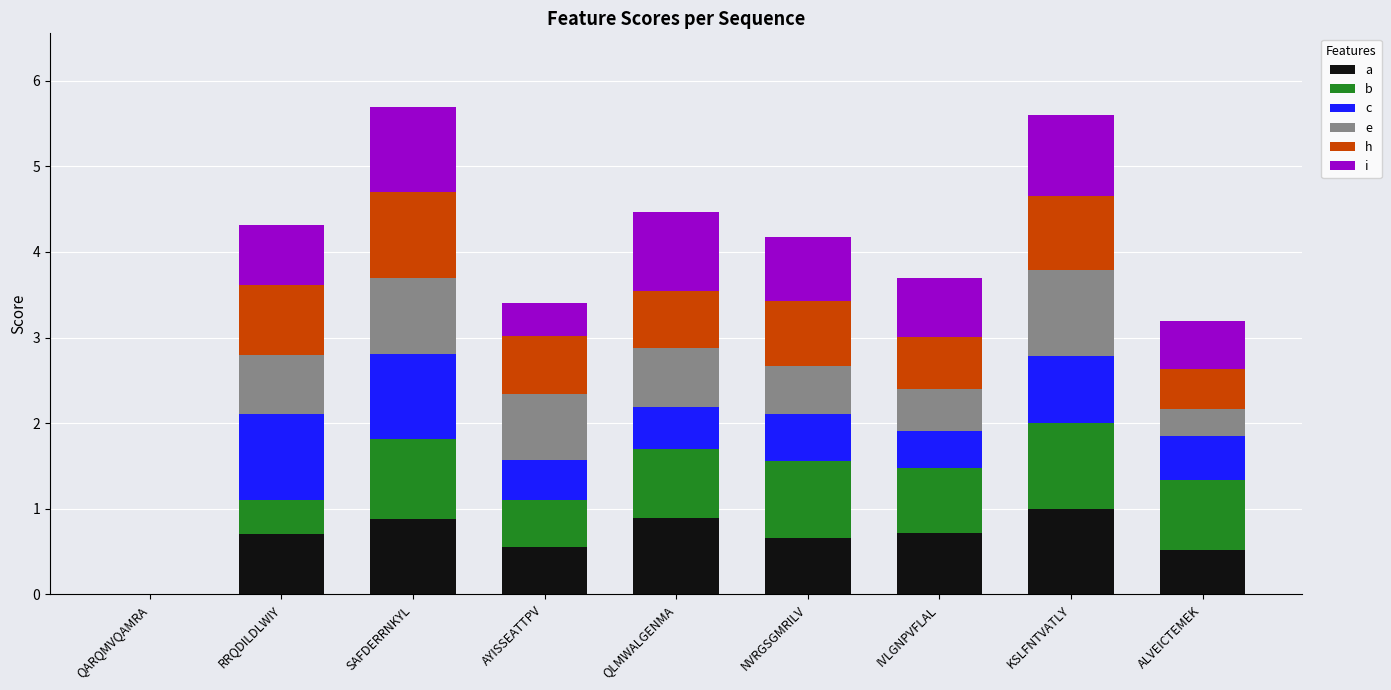

What is the total value across all series at IVLGNPVFLAL?

3.7